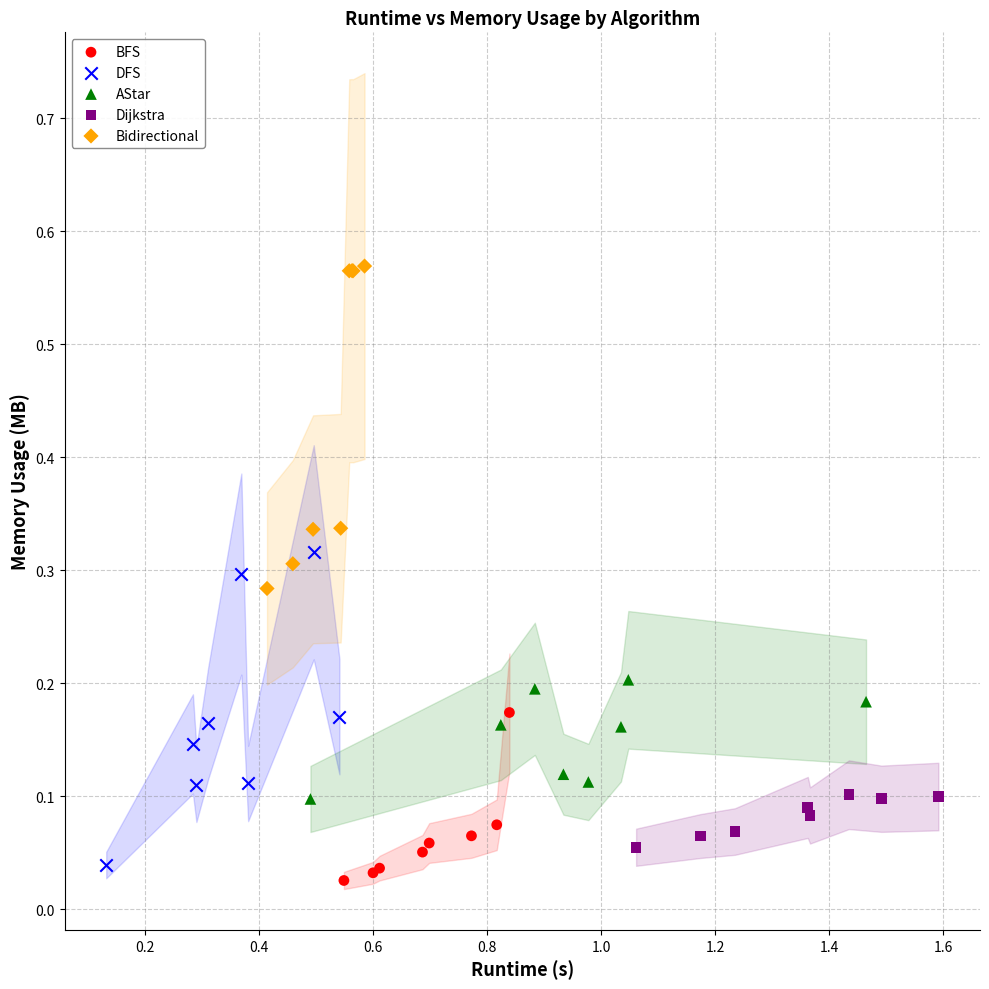

What are all the series names shown in the legend?

BFS, DFS, AStar, Dijkstra, Bidirectional